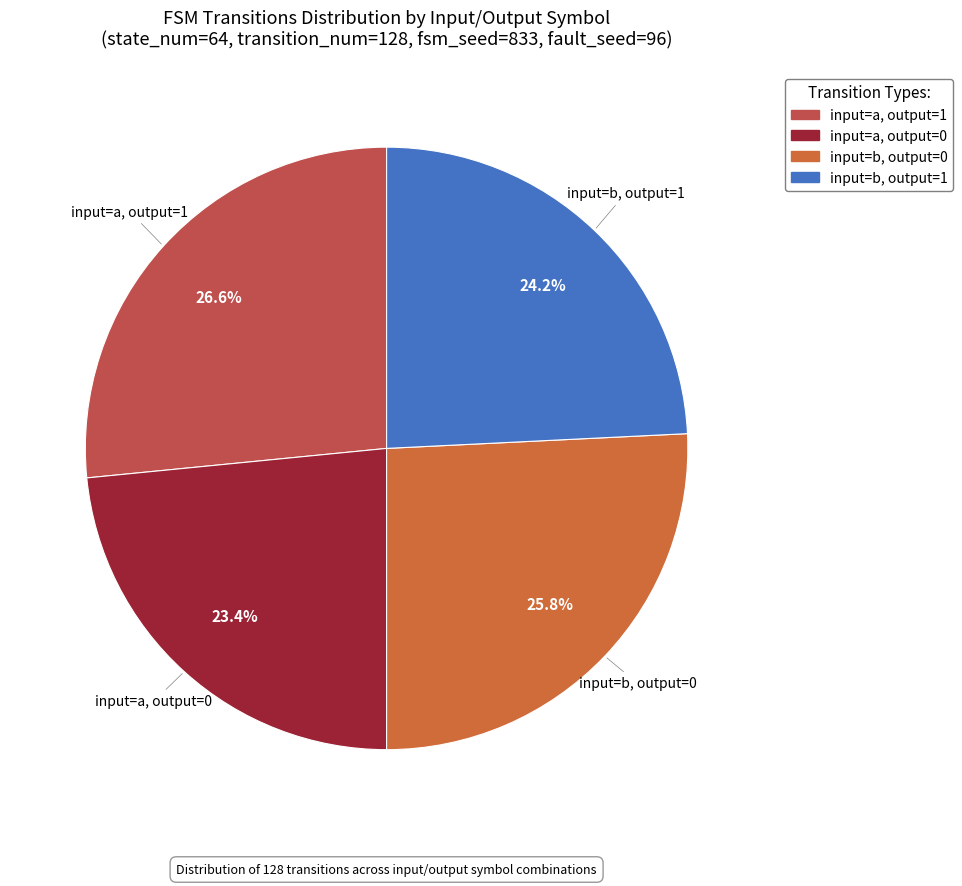

To the nearest percent, what portion does input=b, output=0 represent?

26%